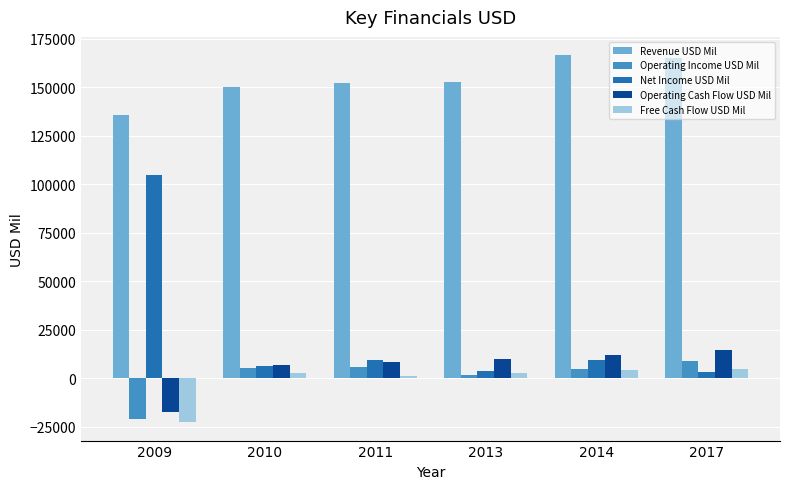

The value of Revenue USD Mil at 2009 is 185831. True or false?

False